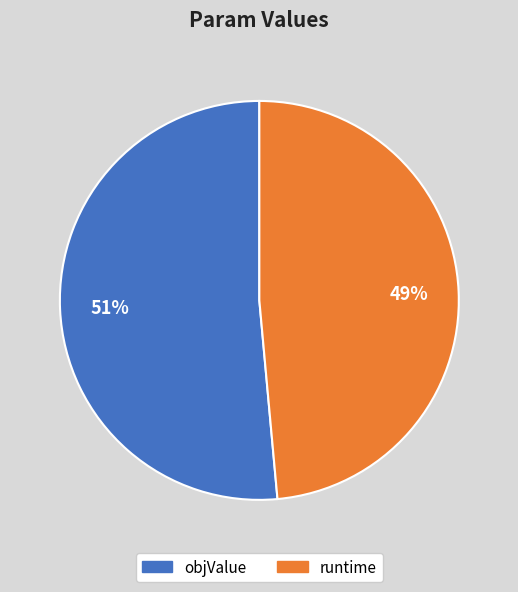

Which has a higher value, runtime or objValue?

objValue